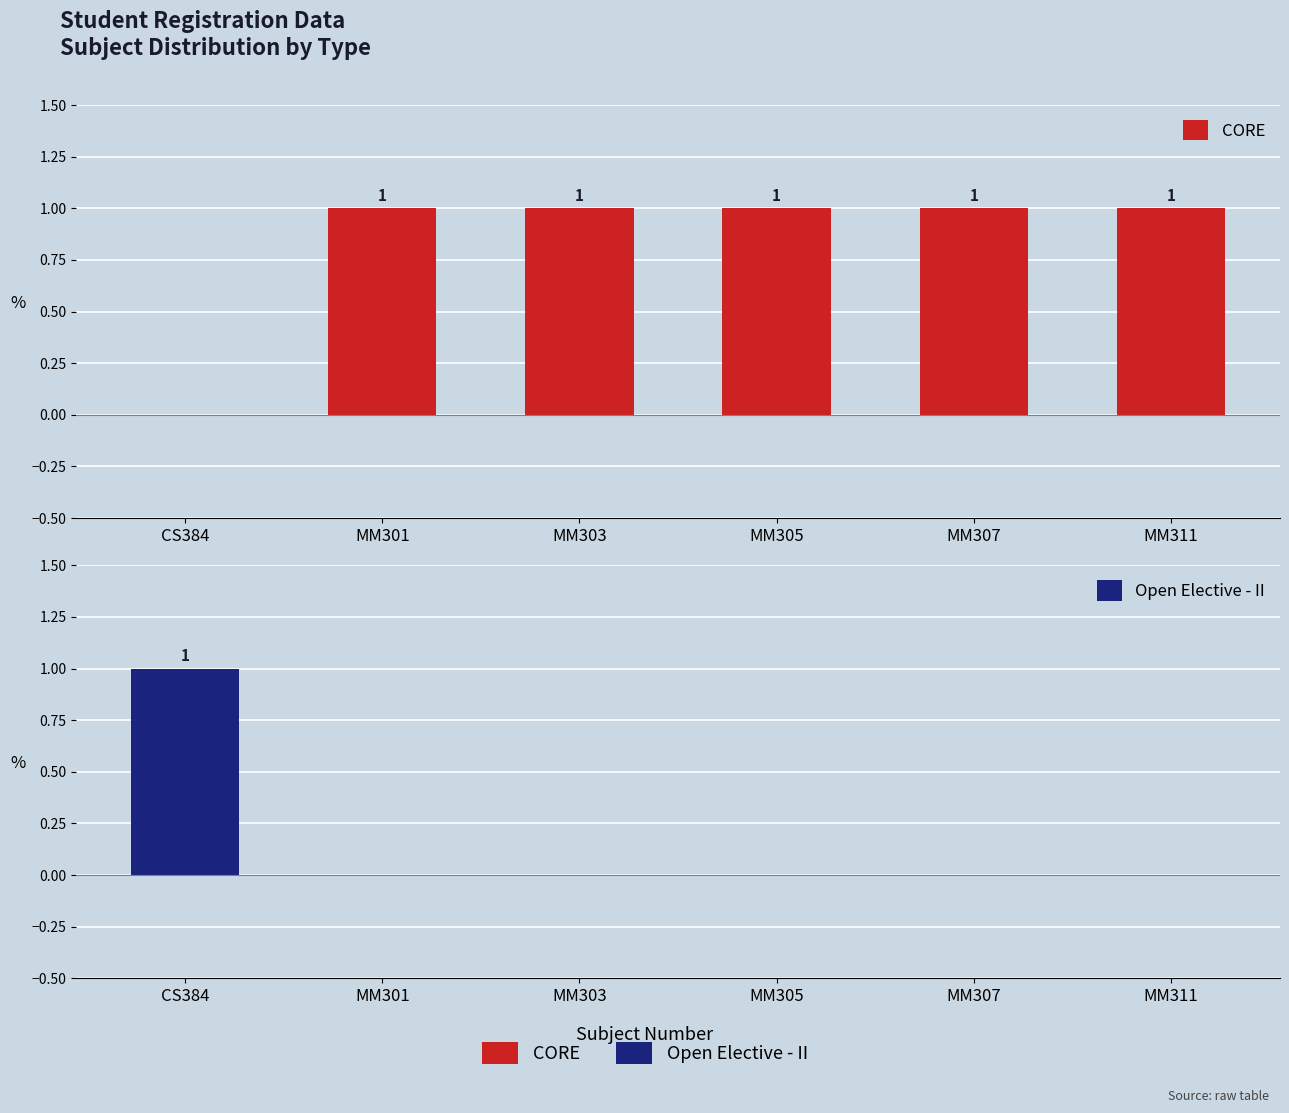

Reading left to right, transcribe all the data shown in this chart.

CORE: 0	1	1	1	1	1
Open Elective - II: 1	0	0	0	0	0